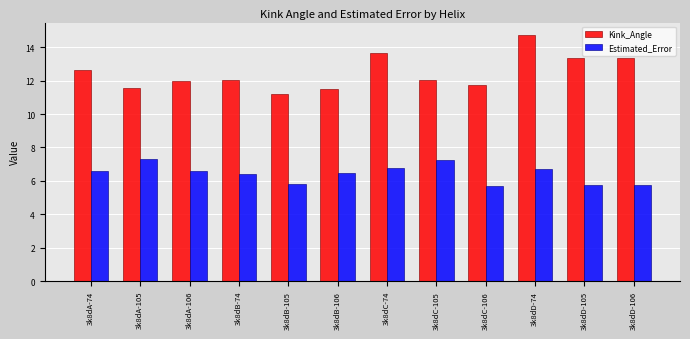

At which label does Kink_Angle first exceed 12?

3k8dA-74